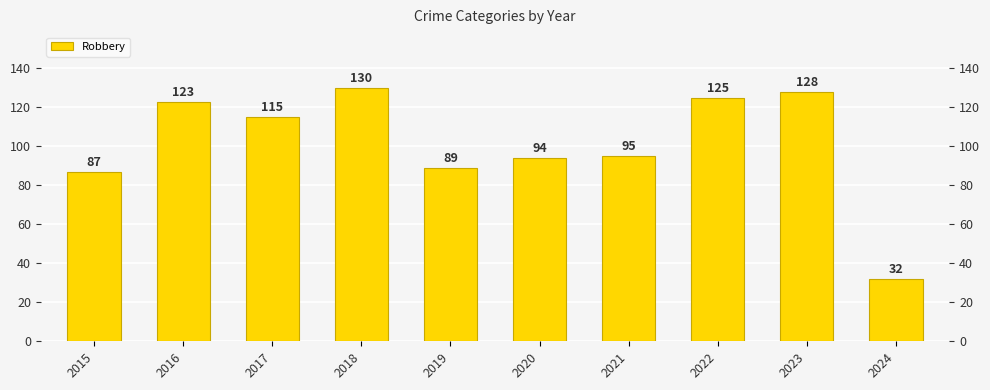

True or false: the data shows 128 at 2023.

True